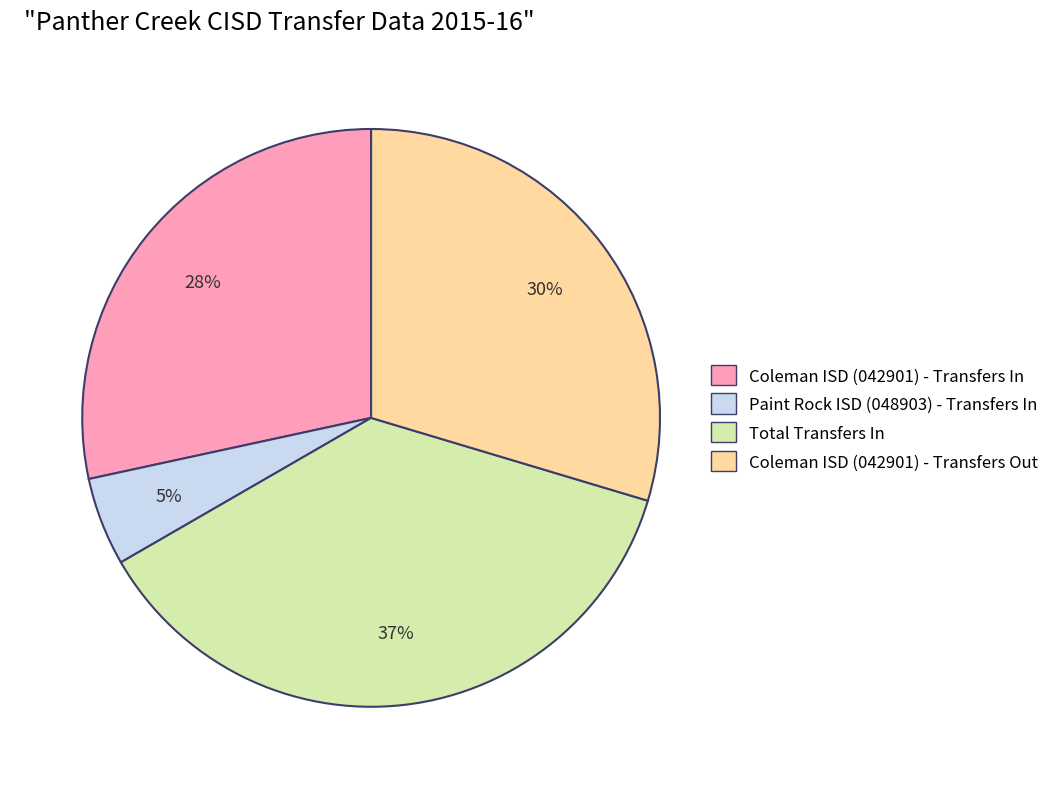

Which has a higher value, Coleman ISD (042901) - Transfers Out or Coleman ISD (042901) - Transfers In?

Coleman ISD (042901) - Transfers Out